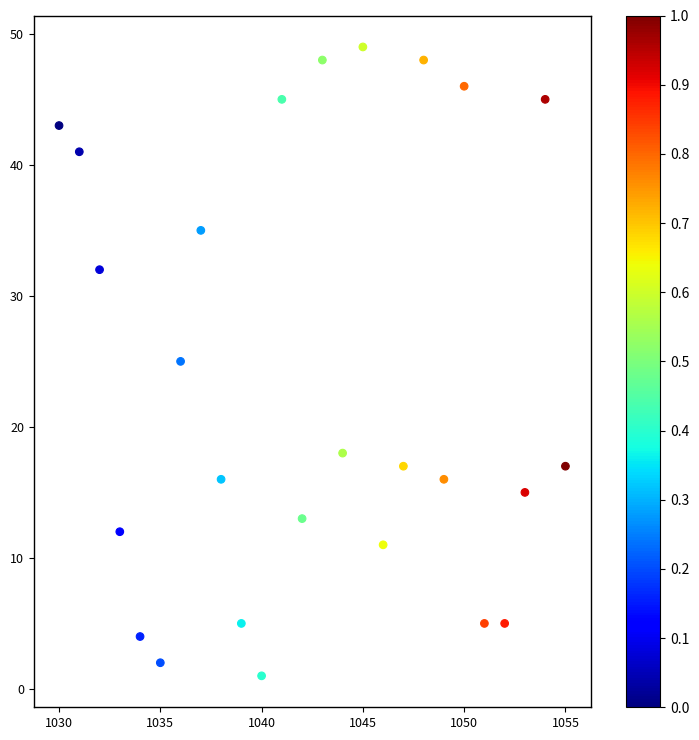

What is the range of X values (max minus min)?

25